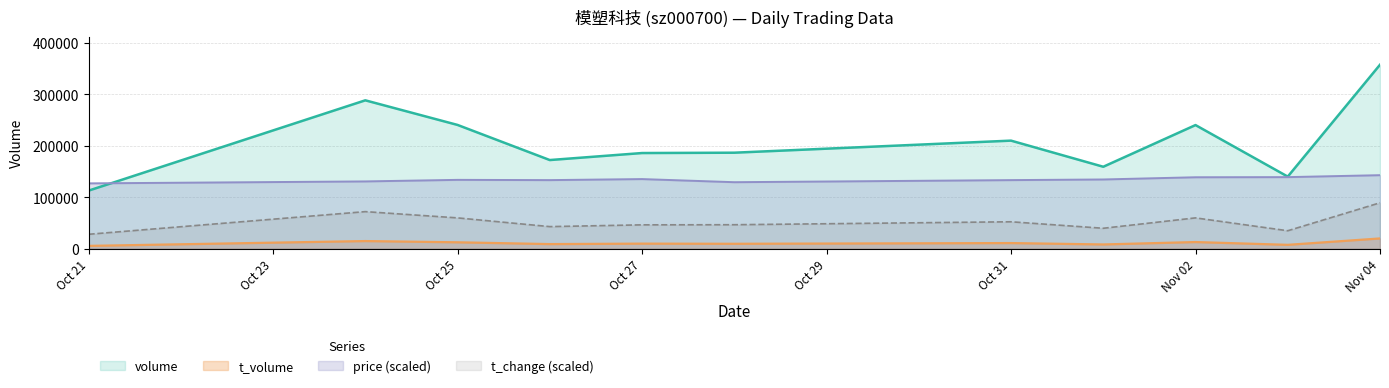

What is the value of the t_volume point at the 8th from the left?

8439.0